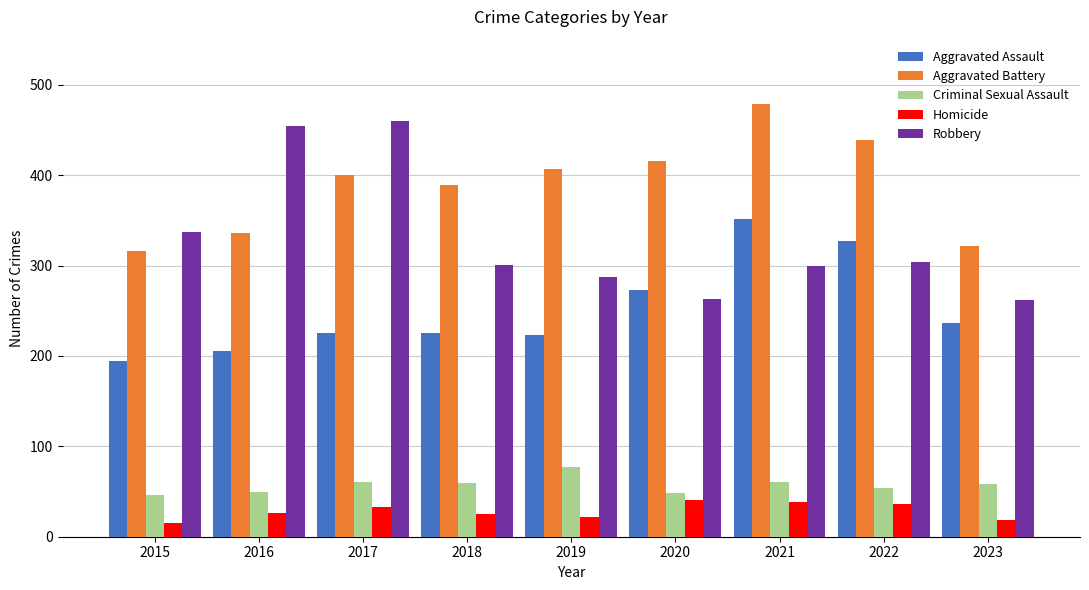

What is the difference between the Robbery values at 2016 and 2023?

192